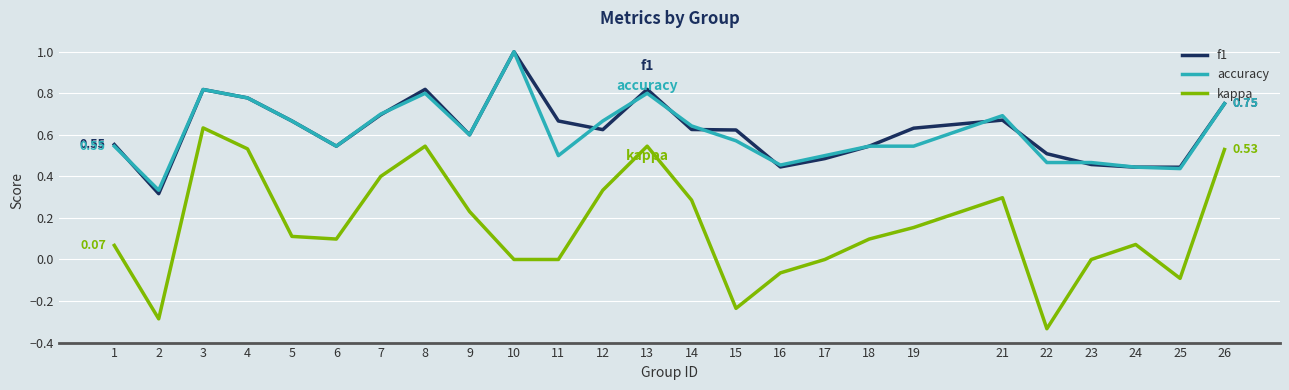

How many lines are shown in the chart?

3